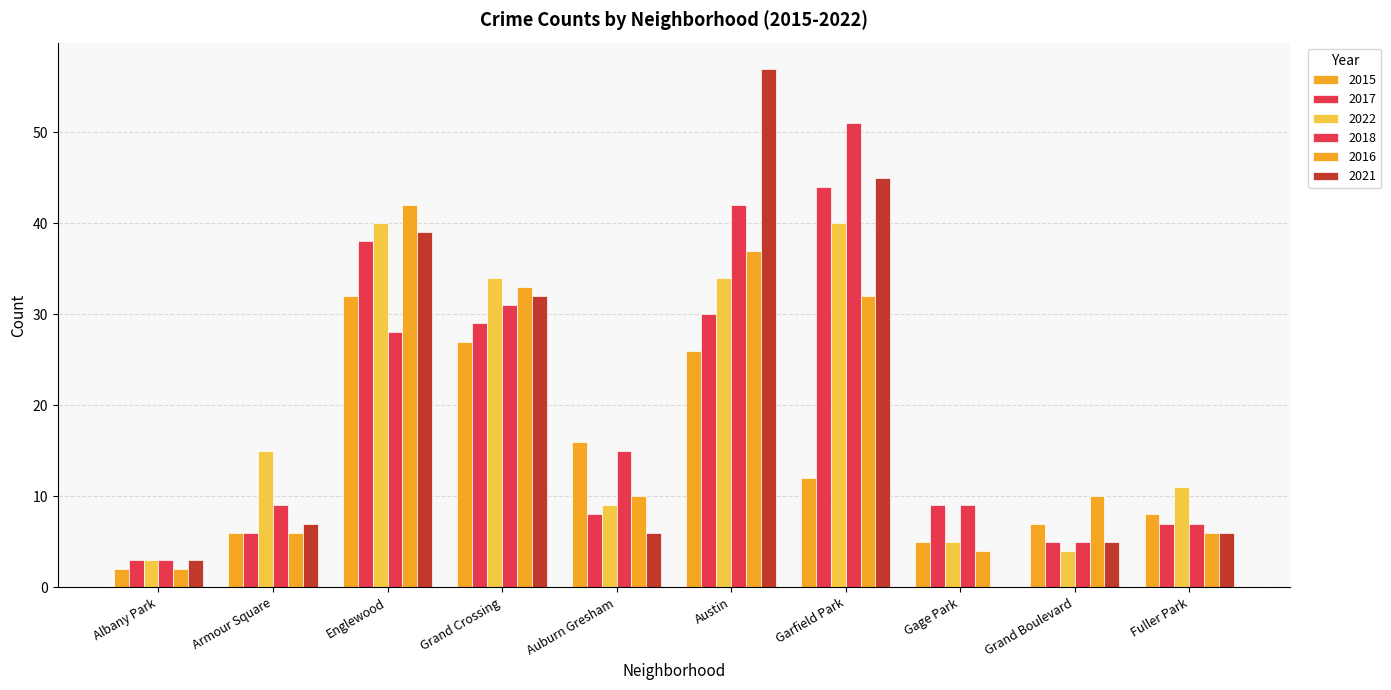

True or false: 2015 has a value of 12 at Garfield Park.

True